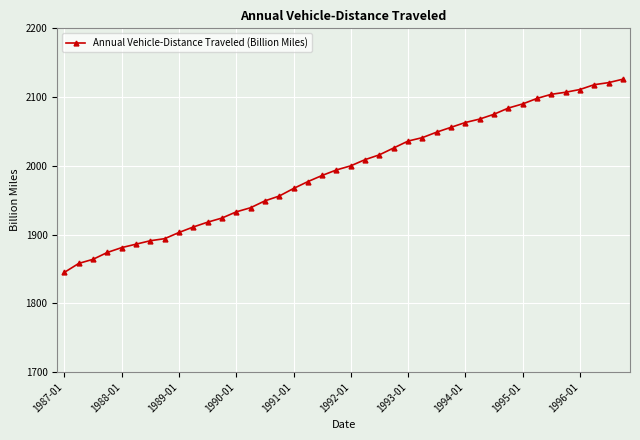

What is the difference between the maximum and minimum values?

281